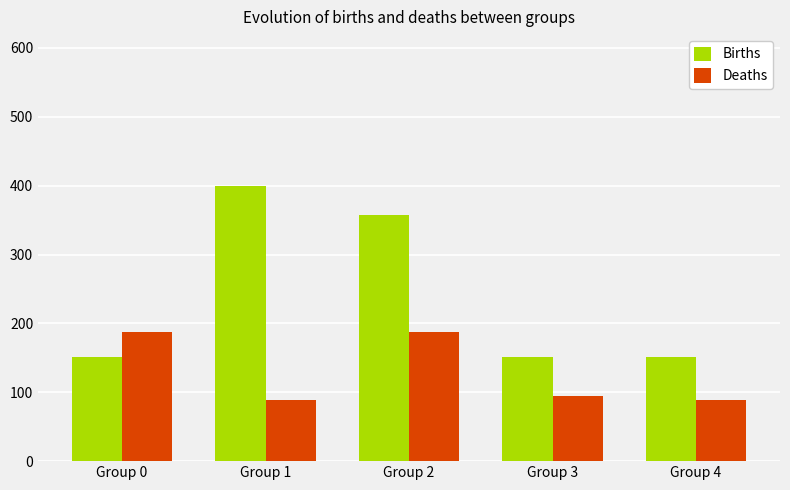

Reading left to right, extract all data points from this chart.

Births: Group 0=151.6	Group 1=400.0	Group 2=358.1	Group 3=151.6	Group 4=151.6
Deaths: Group 0=188.0	Group 1=89.2	Group 2=188.0	Group 3=94.2	Group 4=89.2